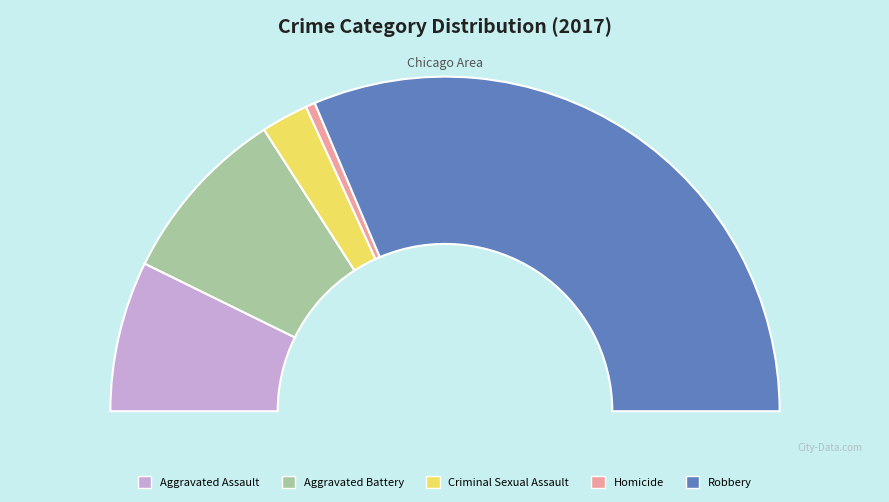

Rank the categories by value from highest to lowest.

Robbery, Aggravated Battery, Aggravated Assault, Criminal Sexual Assault, Homicide